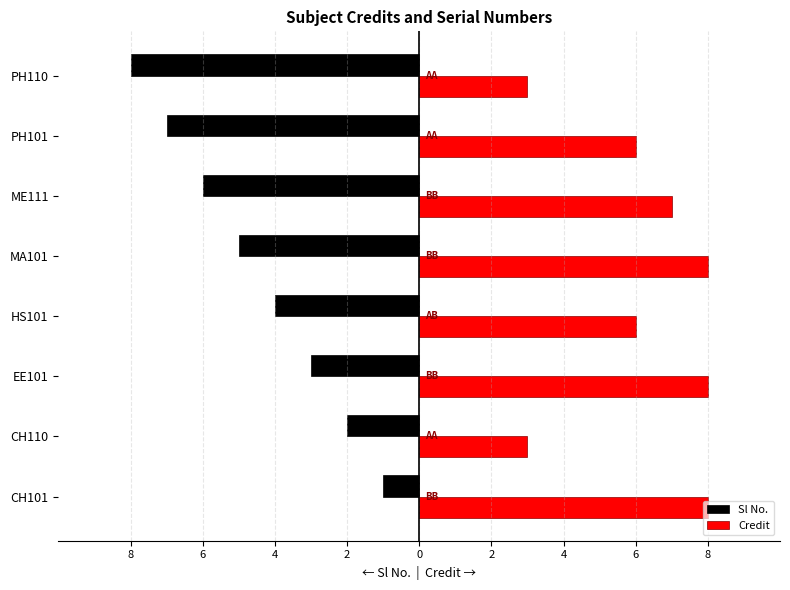

What are all the series names shown in the legend?

Sl No., Credit